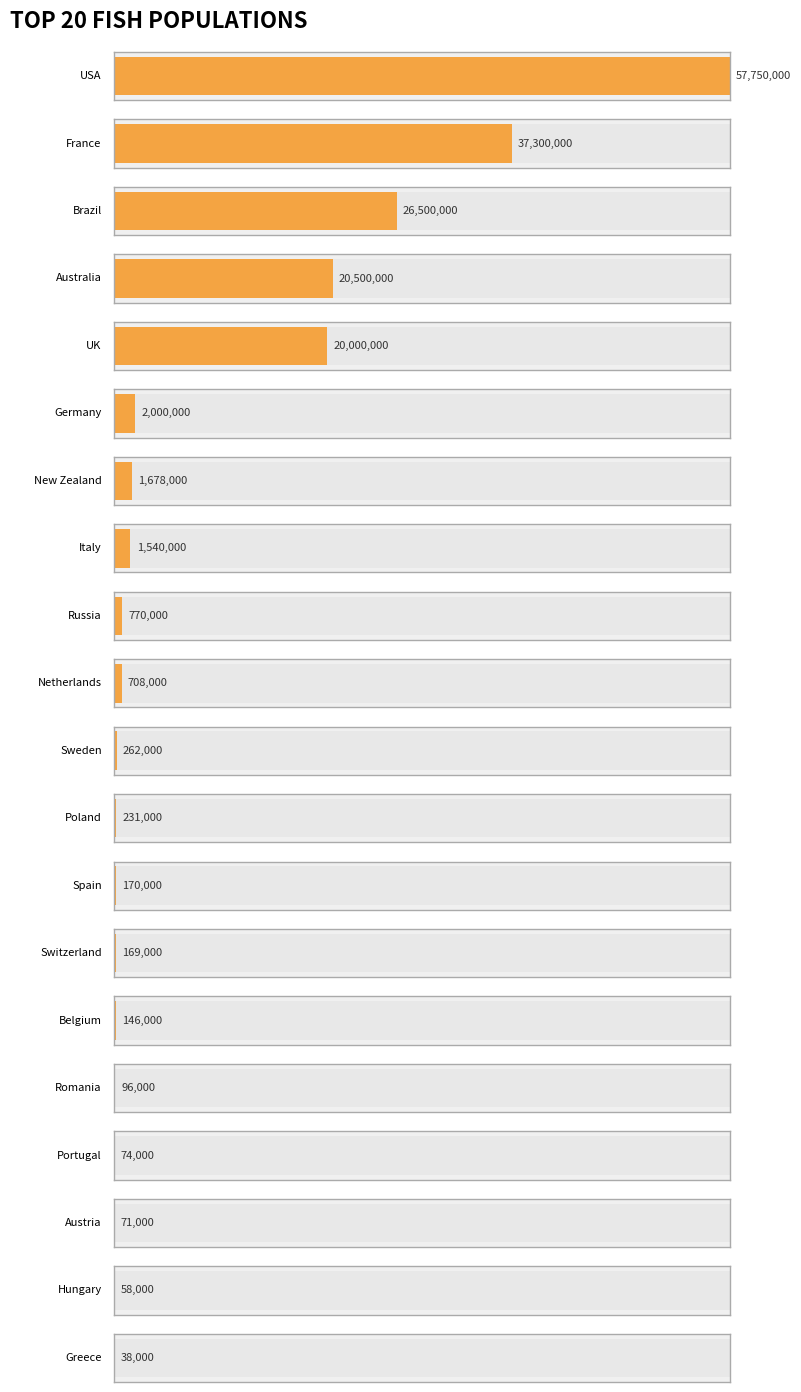

Reading left to right, list all the values displayed in this chart.

57750000	37300000	26500000	20500000	20000000	2000000	1678000	1540000	770000	708000	262000	231000	170000	169000	146000	96000	74000	71000	58000	38000